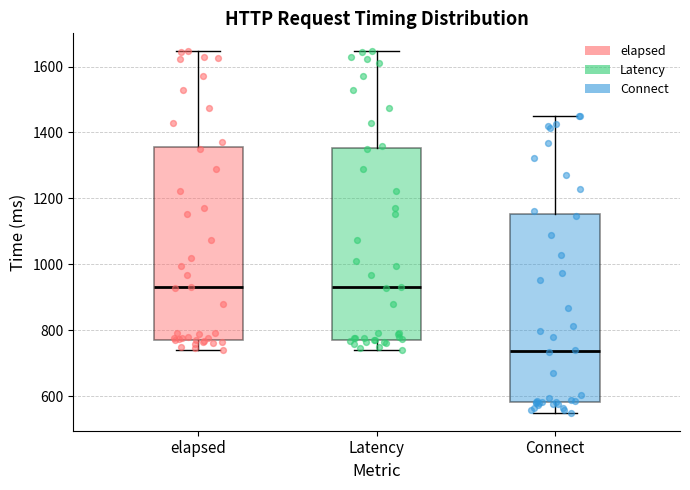

Which box has the lowest median line?

Connect